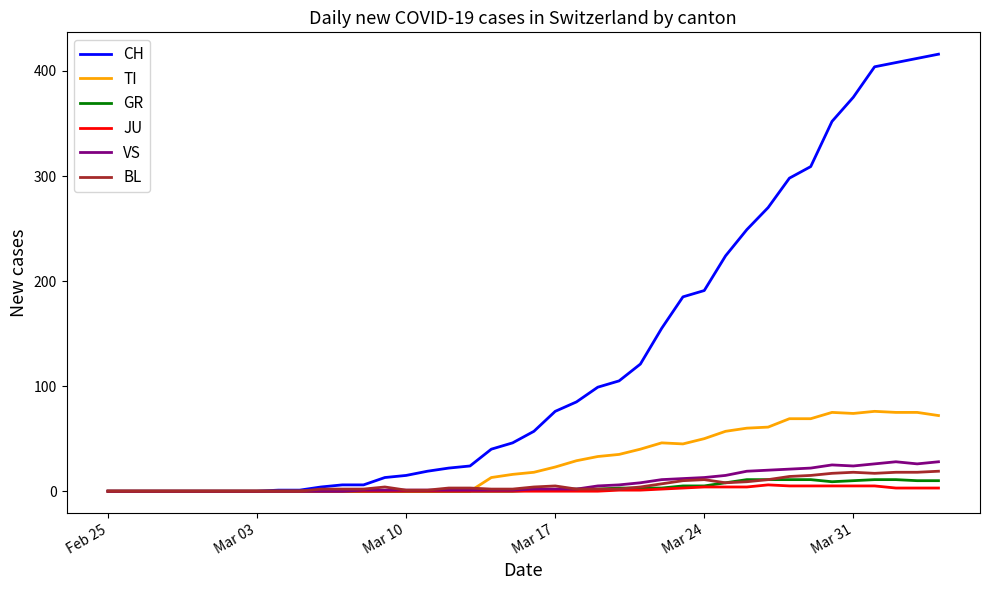

What is the maximum value for CH?

416